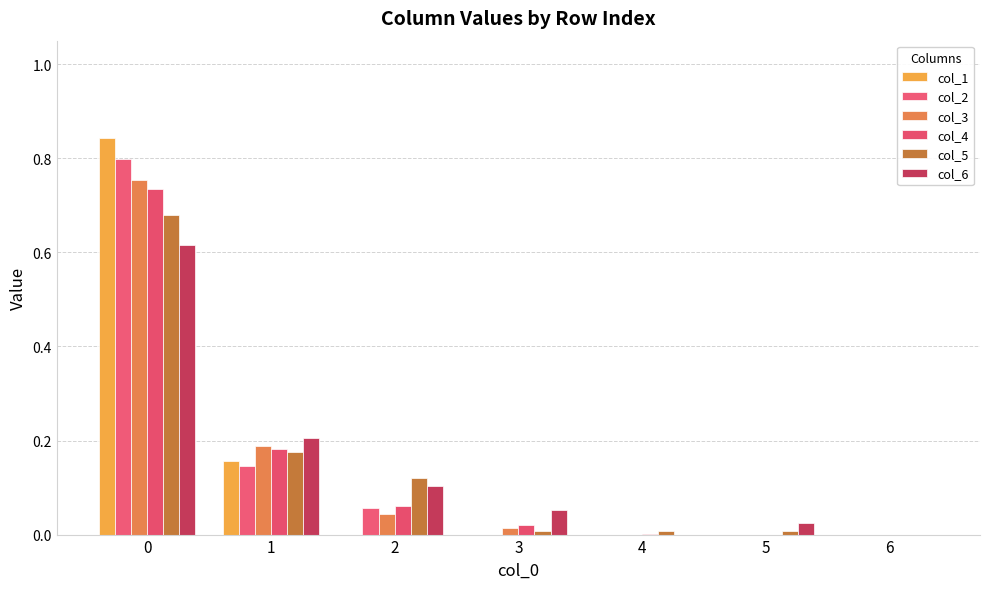

How many categories are shown in the chart?

7